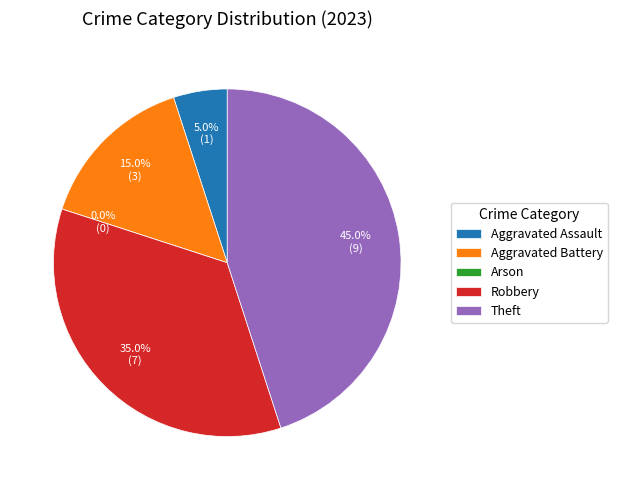

The Arson slice represents 0% of the pie. True or false?

True